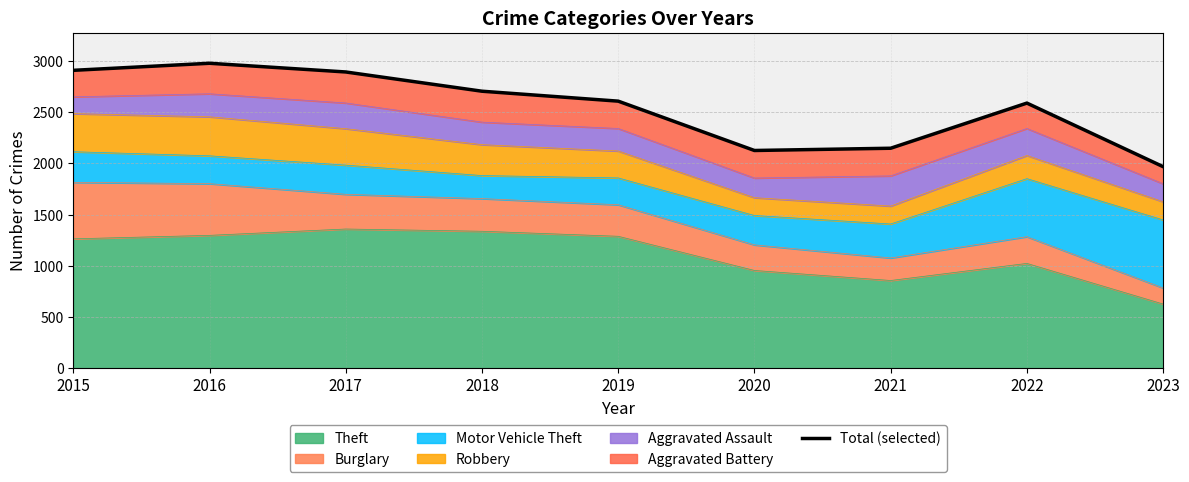

Does the chart have visible grid lines?

Yes